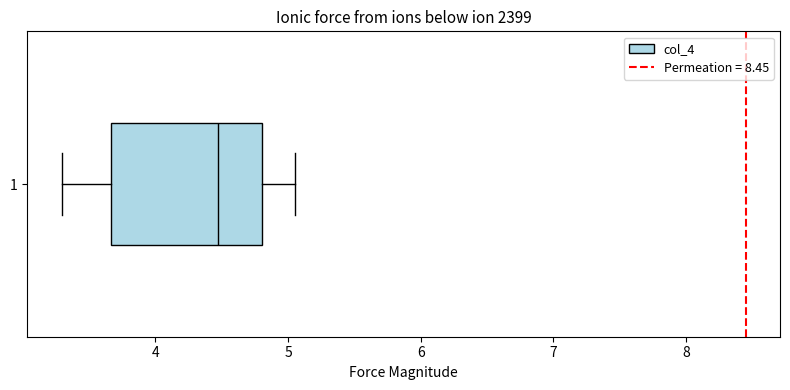

Transcribe this box plot: give where the median line is, the range the box spans, and where the two whiskers end, as read against the x-axis. The values are not printed on the chart, so give them approximately, as read against the axis.

median 4.5, box 3.7 to 4.8, whiskers 3.3 to 5.1